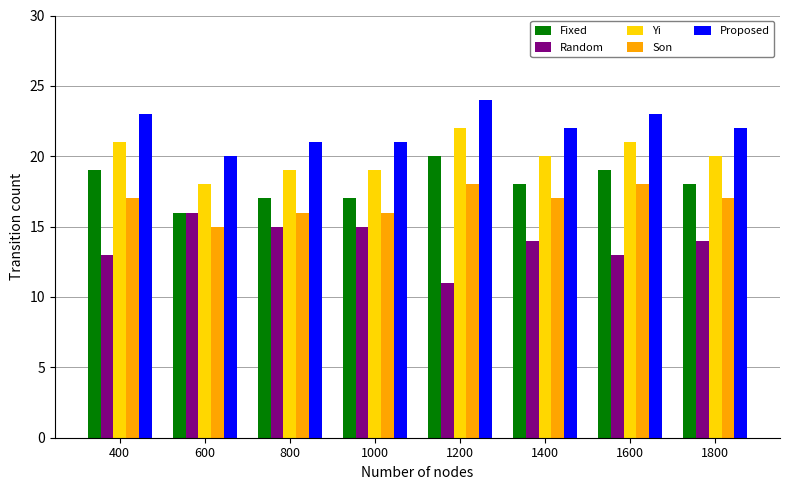

Which series has the largest range (max minus min)?

Random